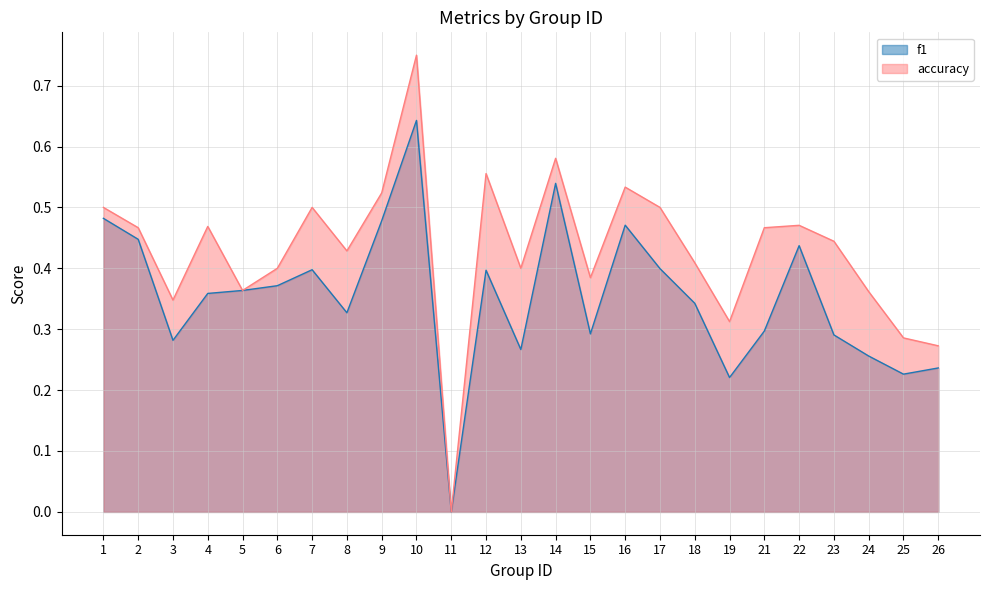

List the series in order of their overall mean, lowest first.

f1, accuracy